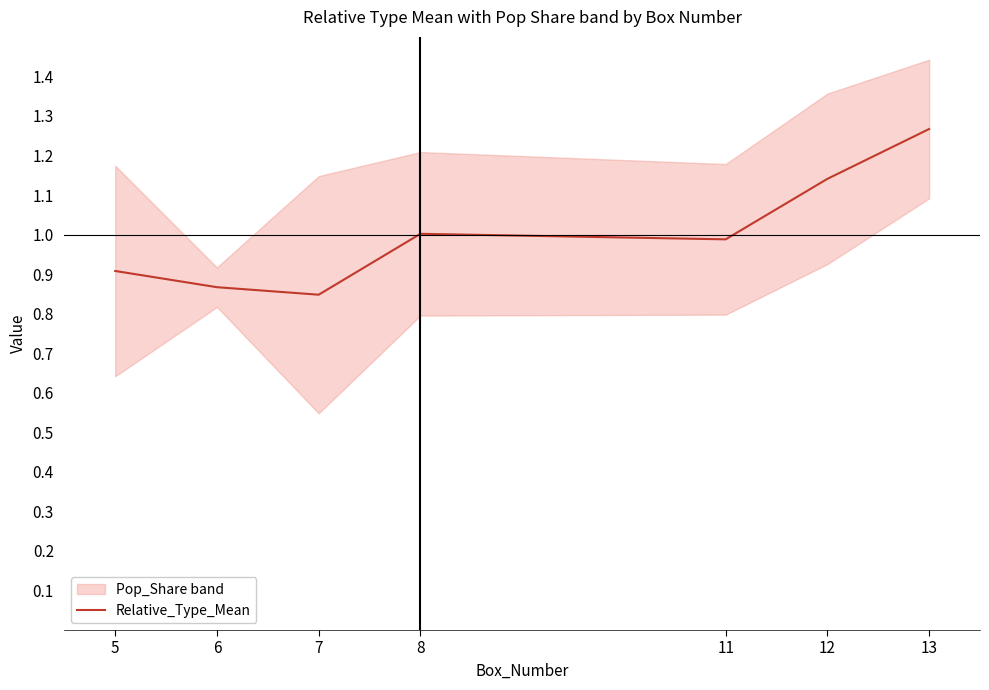

The value at 7 is 0.8. True or false?

True